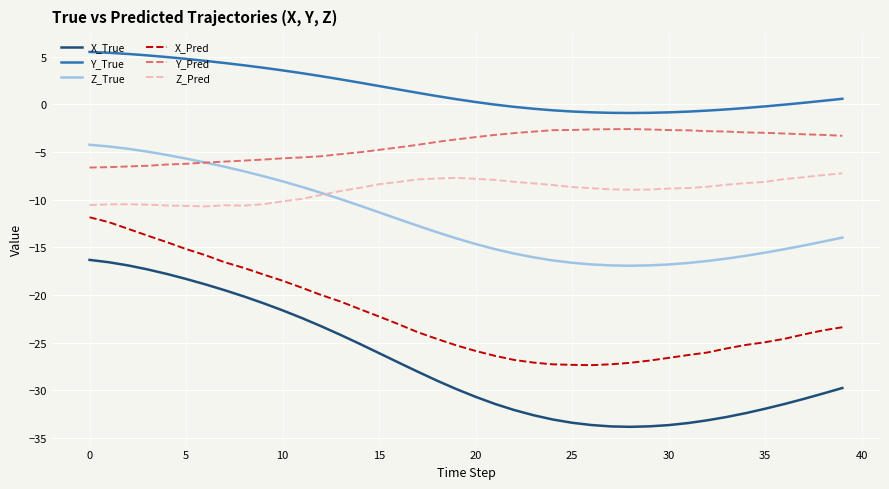

Which series has the largest range (max minus min)?

X_True